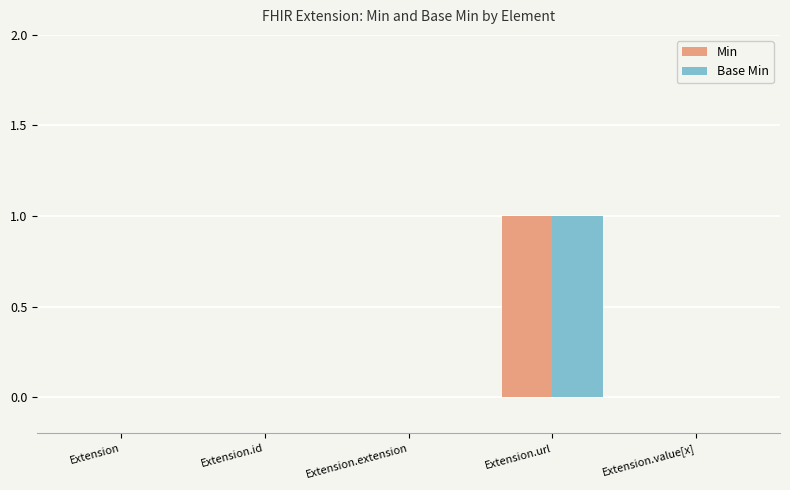

Which category has the highest value across all series?

Extension.url